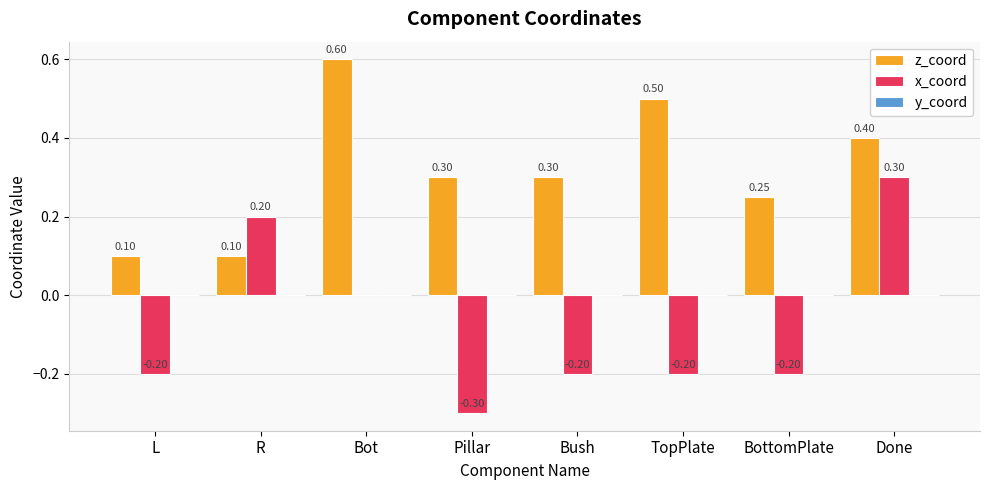

At which label is x_coord closest to 0?

Bot